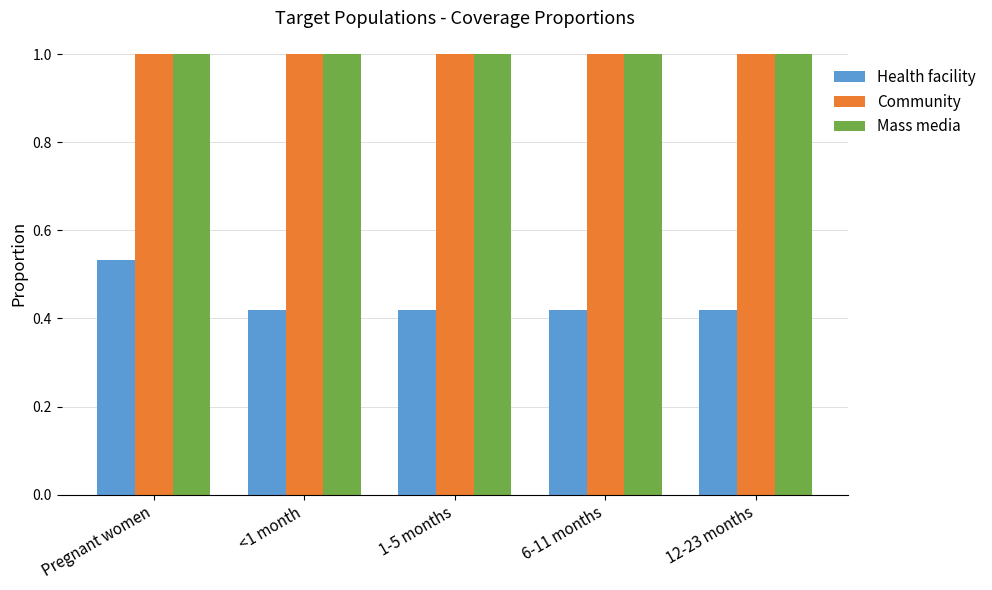

What are all the series names shown in the legend?

Health facility, Community, Mass media